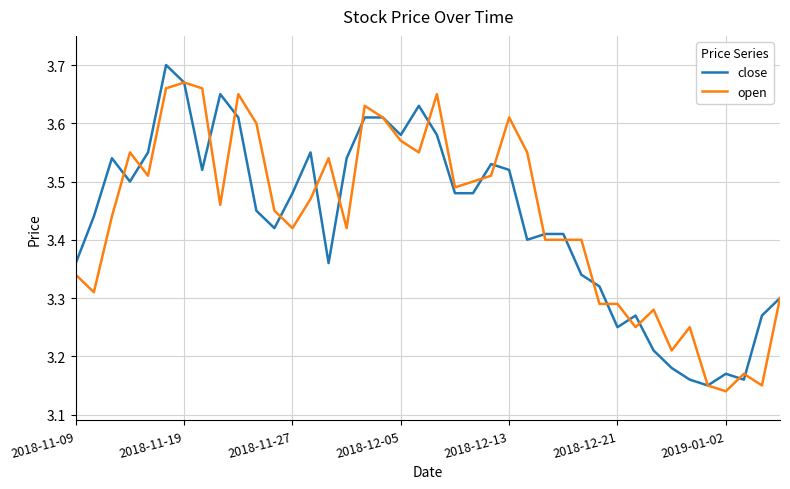

List the series in order of their peak value, lowest first.

open, close